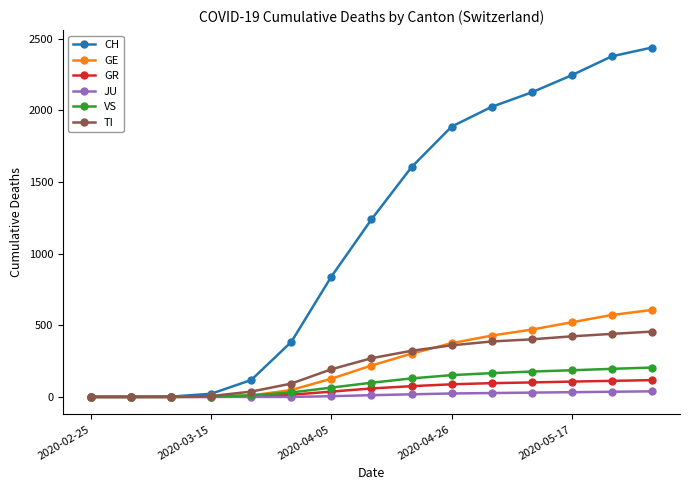

Which series has the widest spread of values?

CH